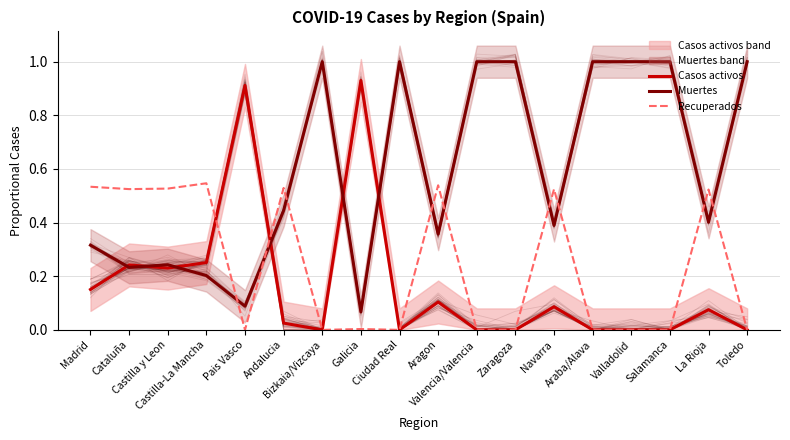

True or false: Casos activos has more than 1 interior local peaks.

True